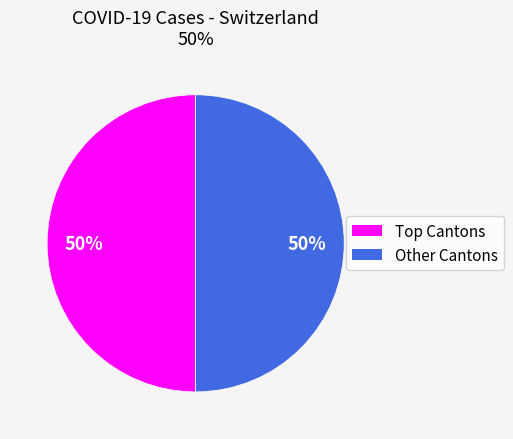

To the nearest percent, what is the average slice percentage?

50%